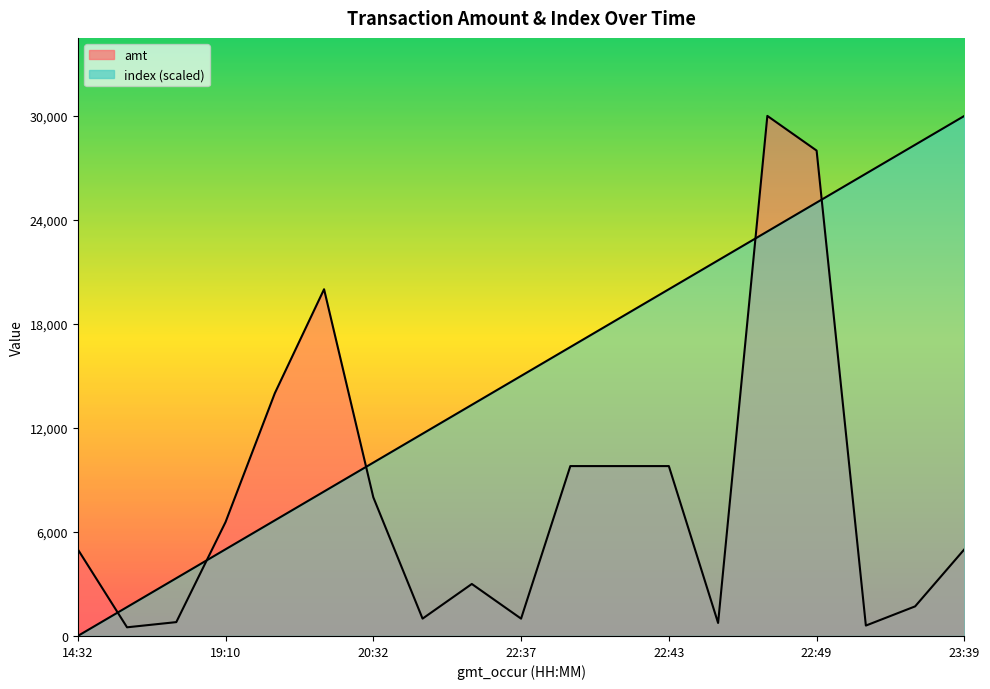

Which has a higher value, 2023-09-11 22:43:25 or 2023-09-11 22:40:16?

2023-09-11 22:43:25